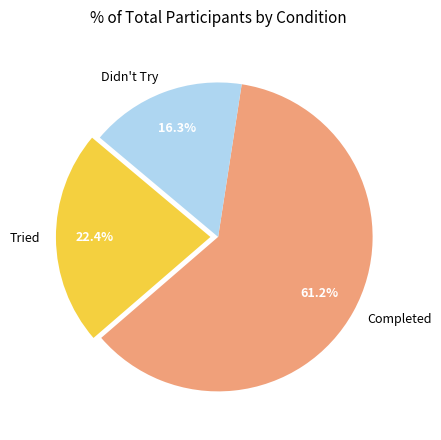

Is it true that Completed is 61% of the pie?

True